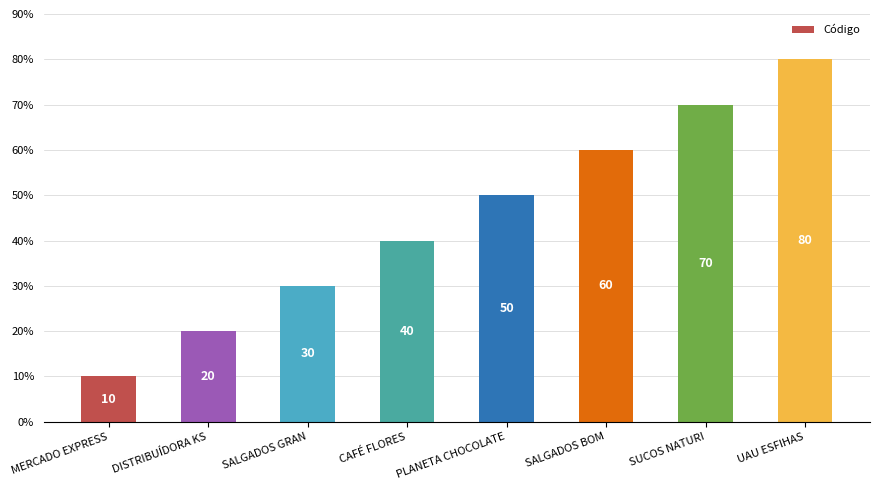

How many bars are there in total?

8